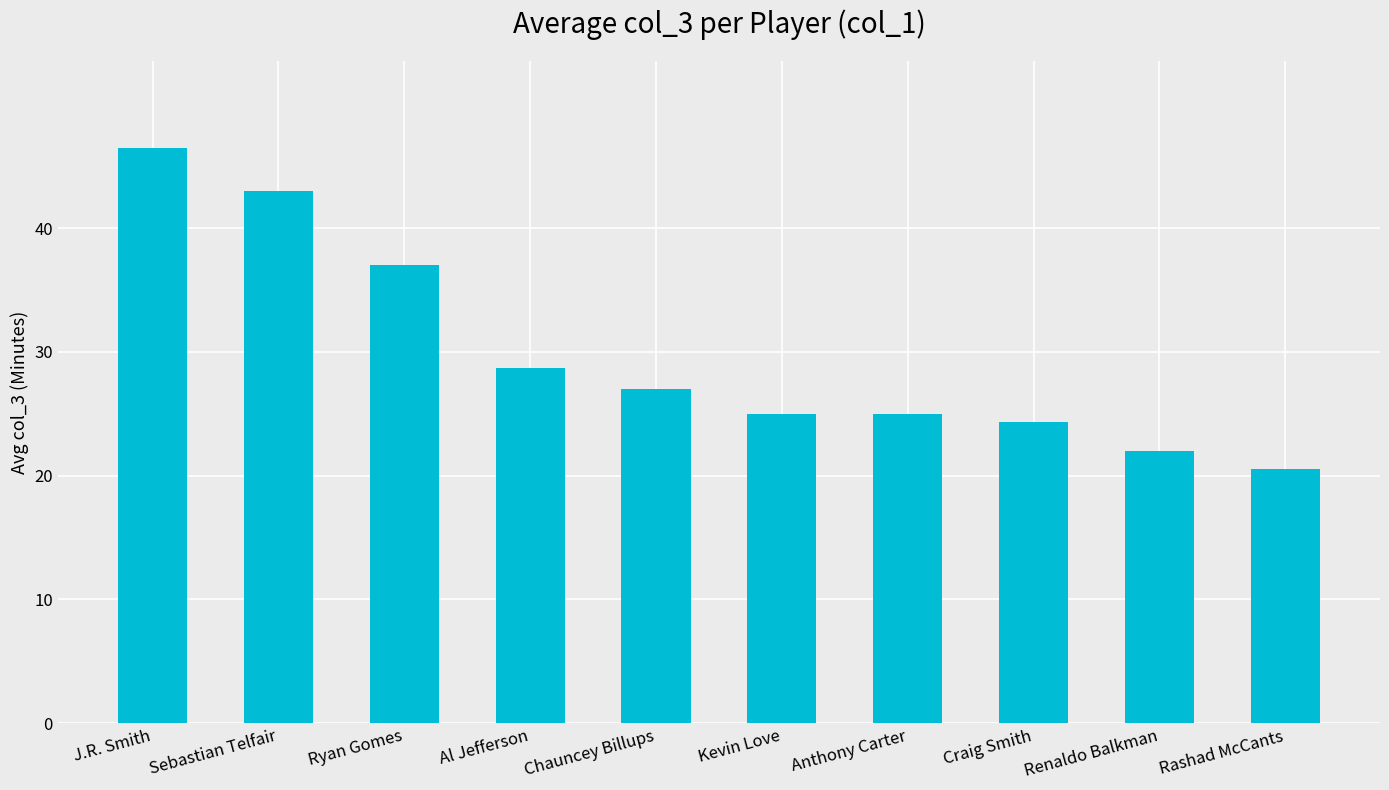

The chart shows a value of 28.3 at Sebastian Telfair. True or false?

False